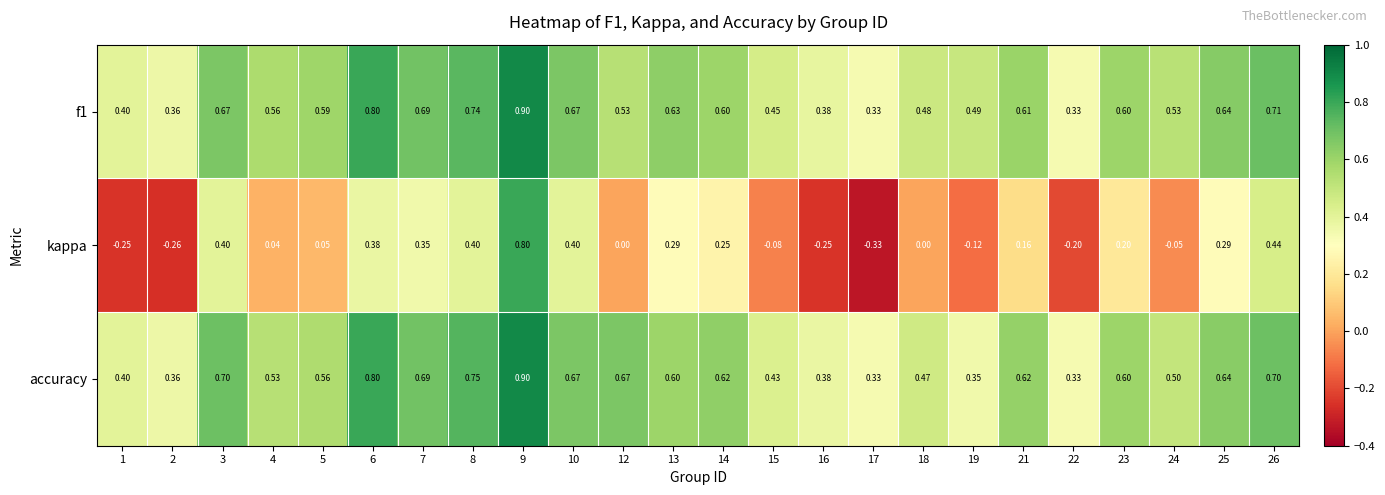

Which series changed the most between 8 and 24?

kappa